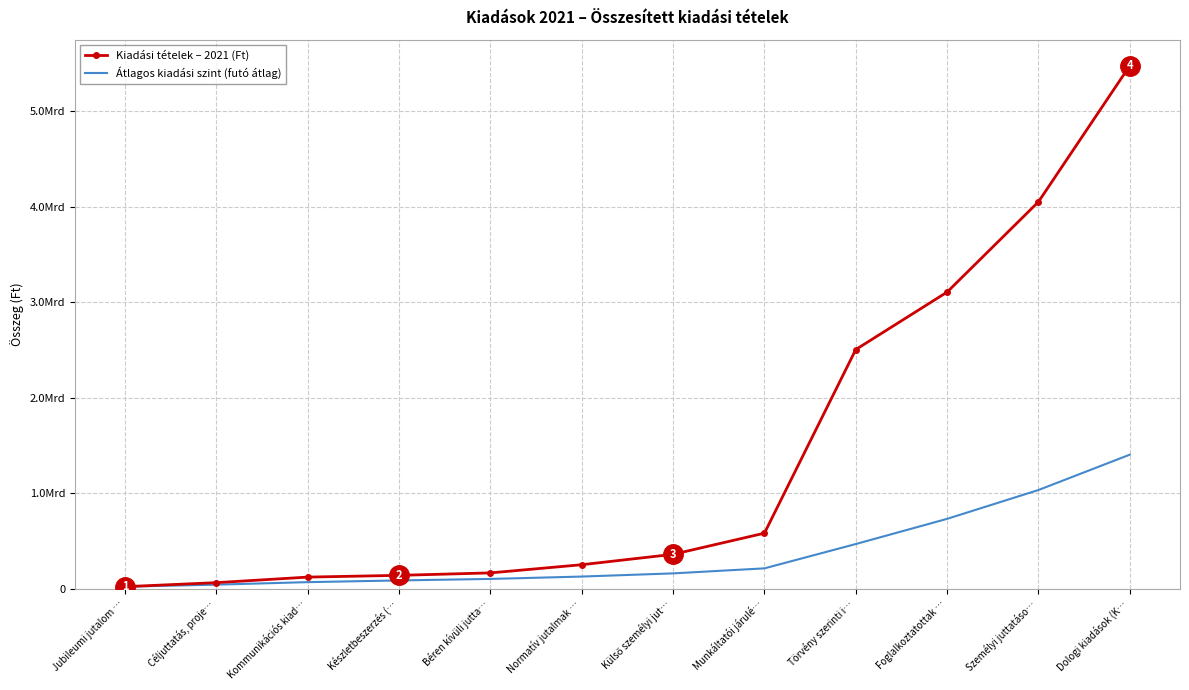

True or false: Kiadási tételek – 2021 (Ft) has a value of 6661098491.5 at Személyi juttatáso….

False